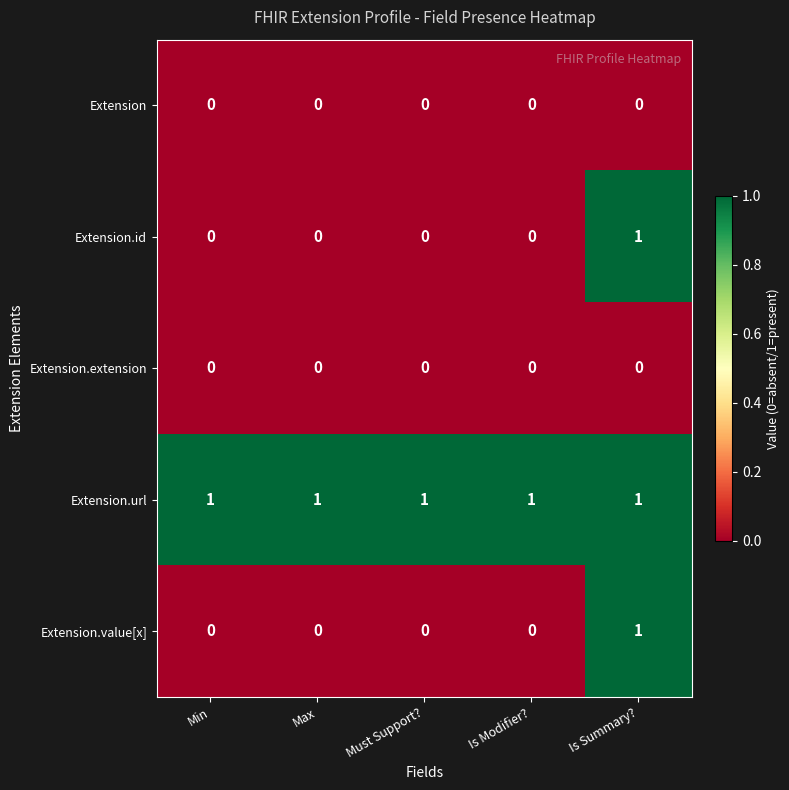

Reading left to right, transcribe all the data shown in this chart.

Extension: 0	0	0	0	0
Extension.id: 0	0	0	0	1
Extension.extension: 0	0	0	0	0
Extension.url: 1	1	1	1	1
Extension.value[x]: 0	0	0	0	1